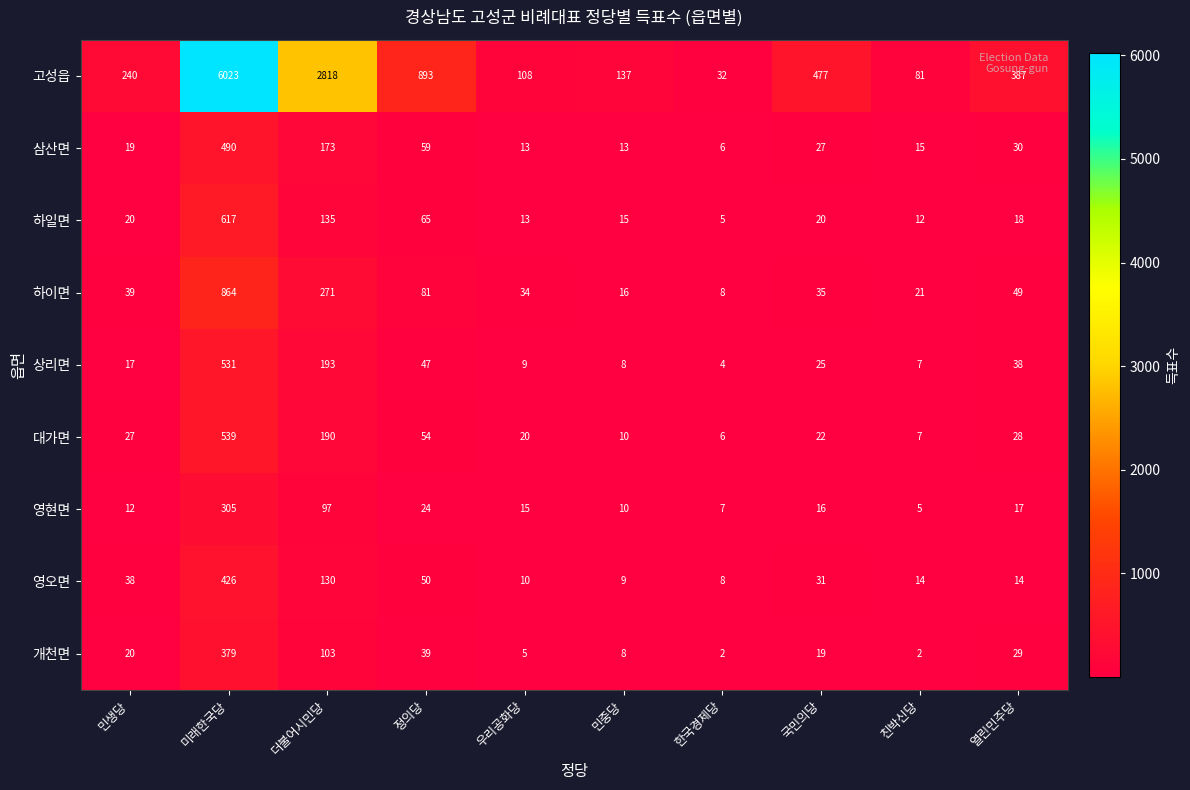

The 삼산면 series shows 15 at 친박신당. True or false?

True